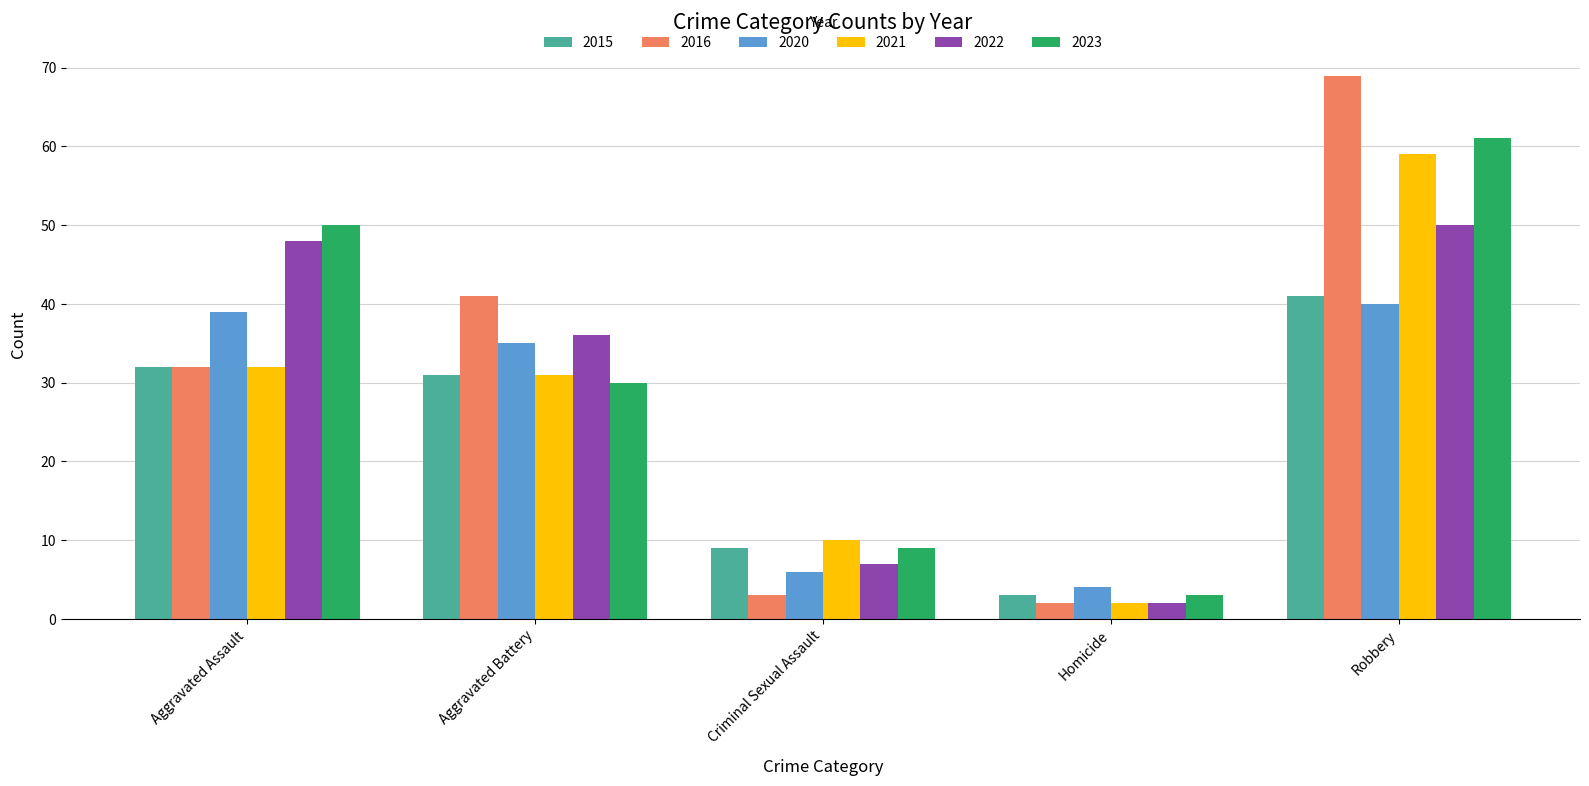

Which series has the widest spread of values?

2016